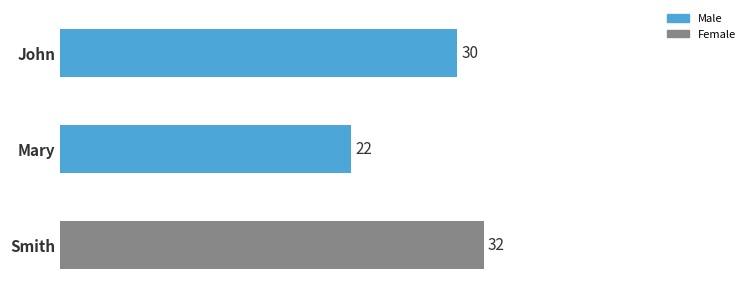

List the labels in order of value, smallest first.

Mary, John, Smith